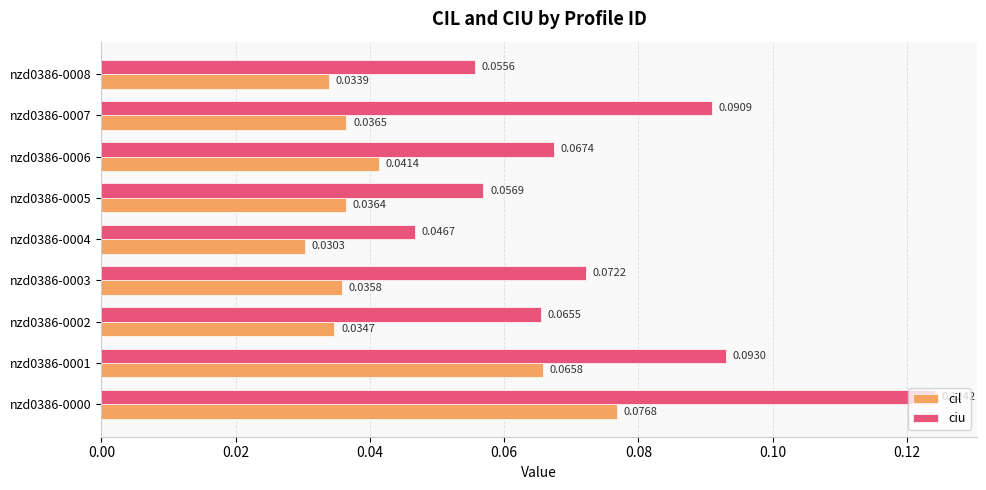

At which category is the sum across all series the highest?

nzd0386-0000